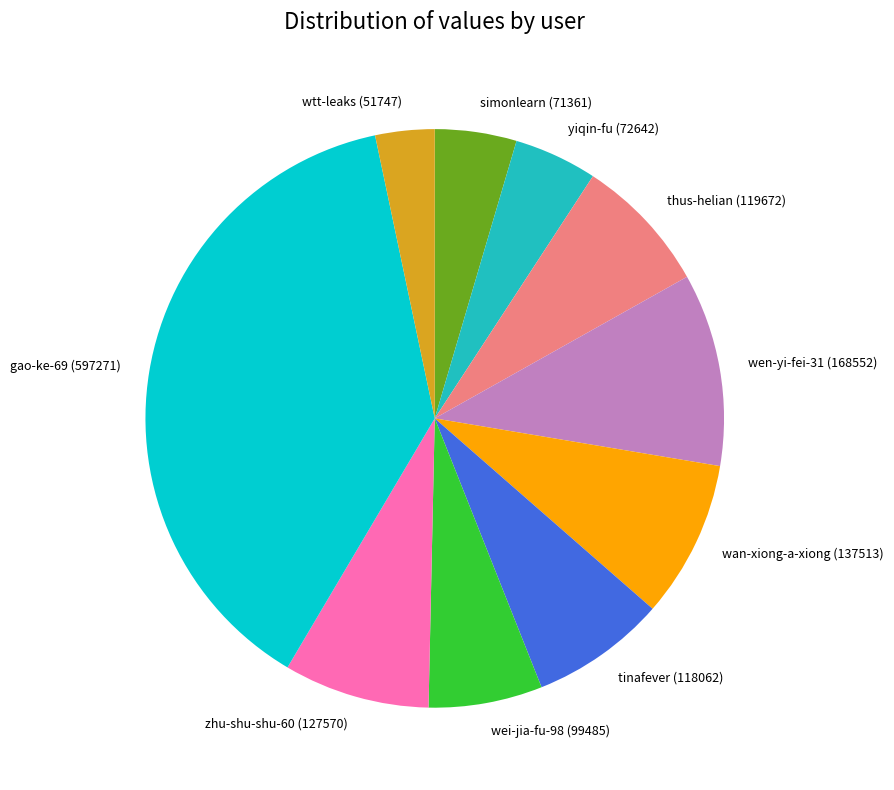

What is the ratio of the value at tinafever to the value at simonlearn?

1.7